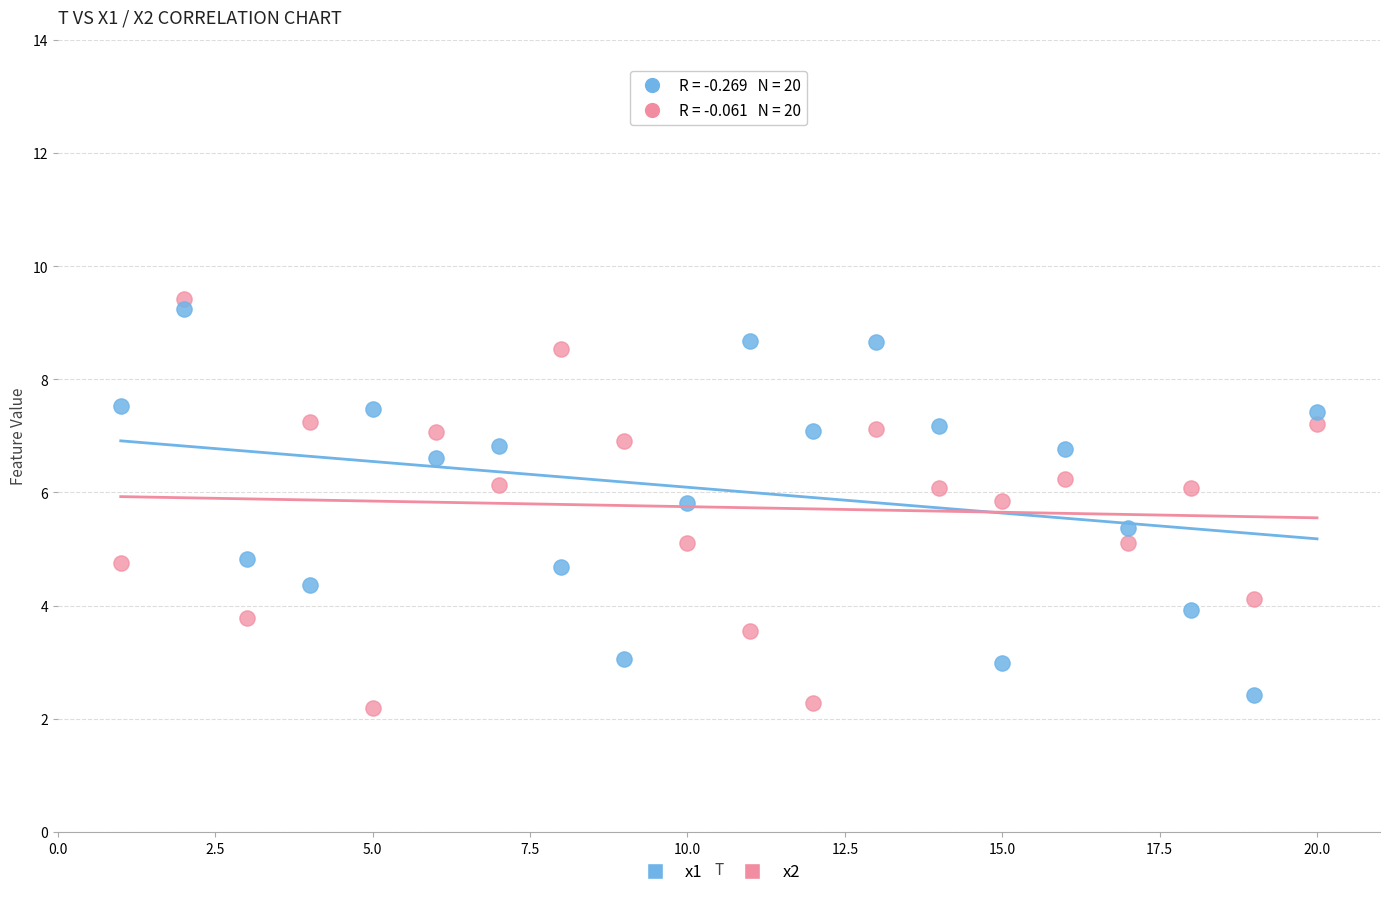

What are all the series names shown in the legend?

x1, x2